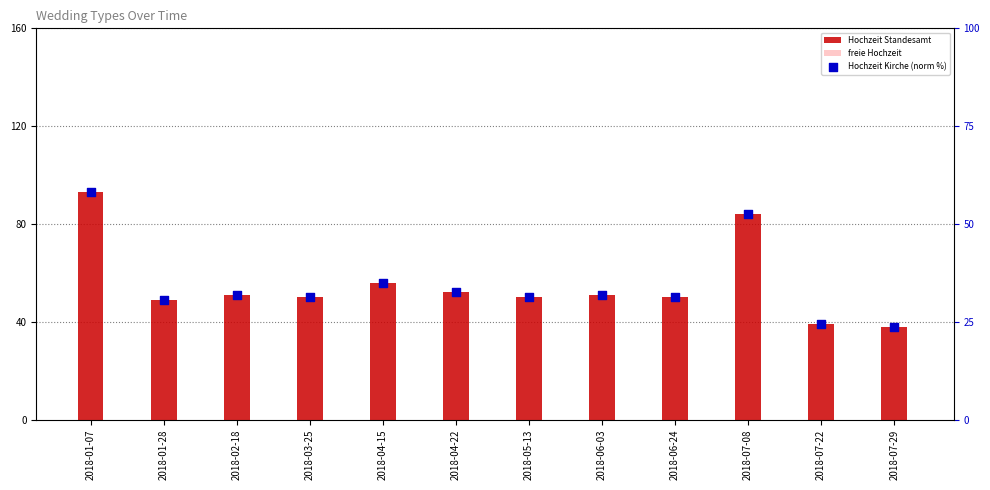

What are all the series names shown in the legend?

Hochzeit Standesamt, freie Hochzeit, Hochzeit Kirche (norm %)